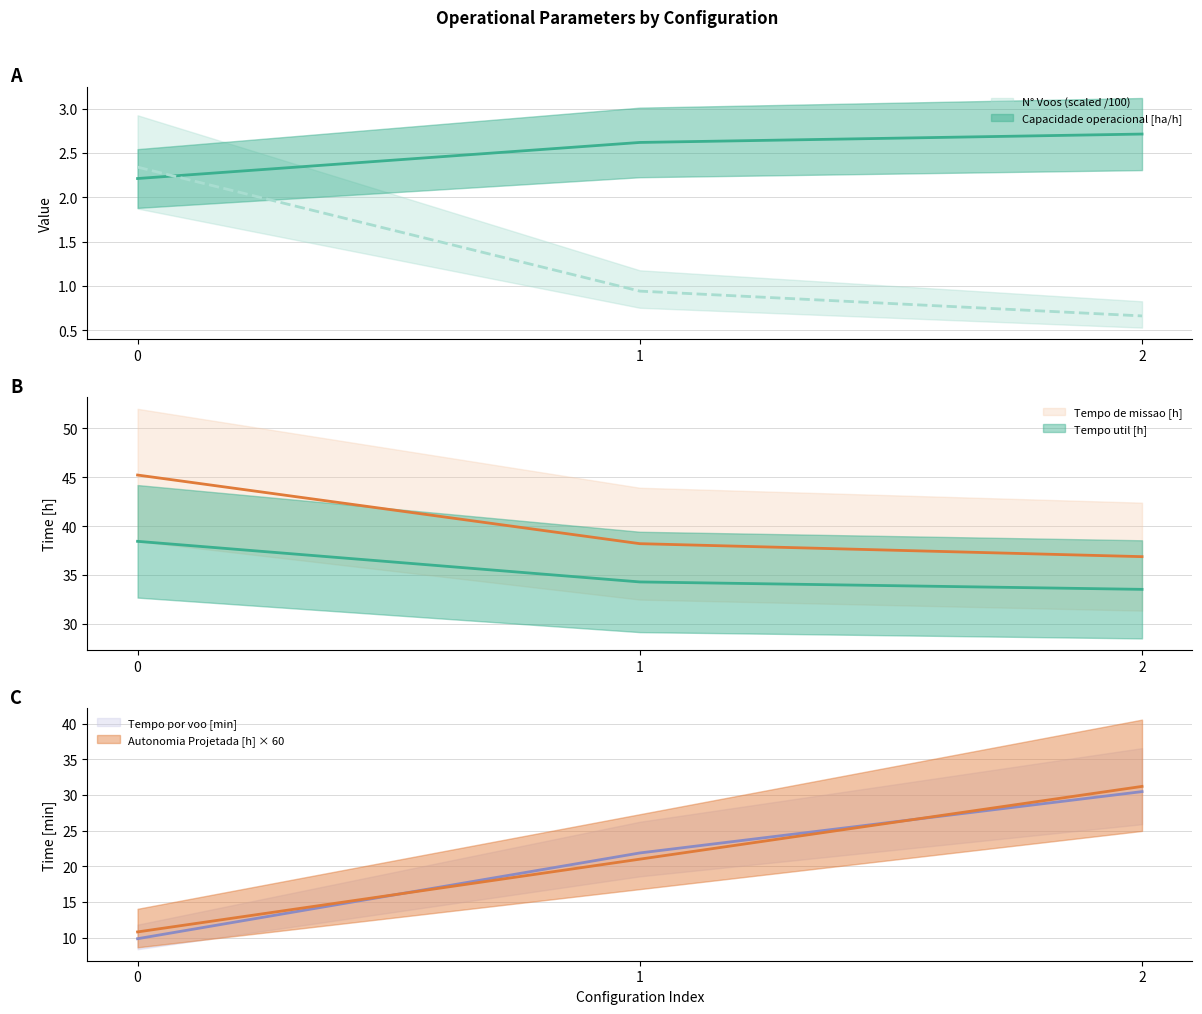

True or false: Tempo de missao [h] has a value of 22.1 at 0.

False